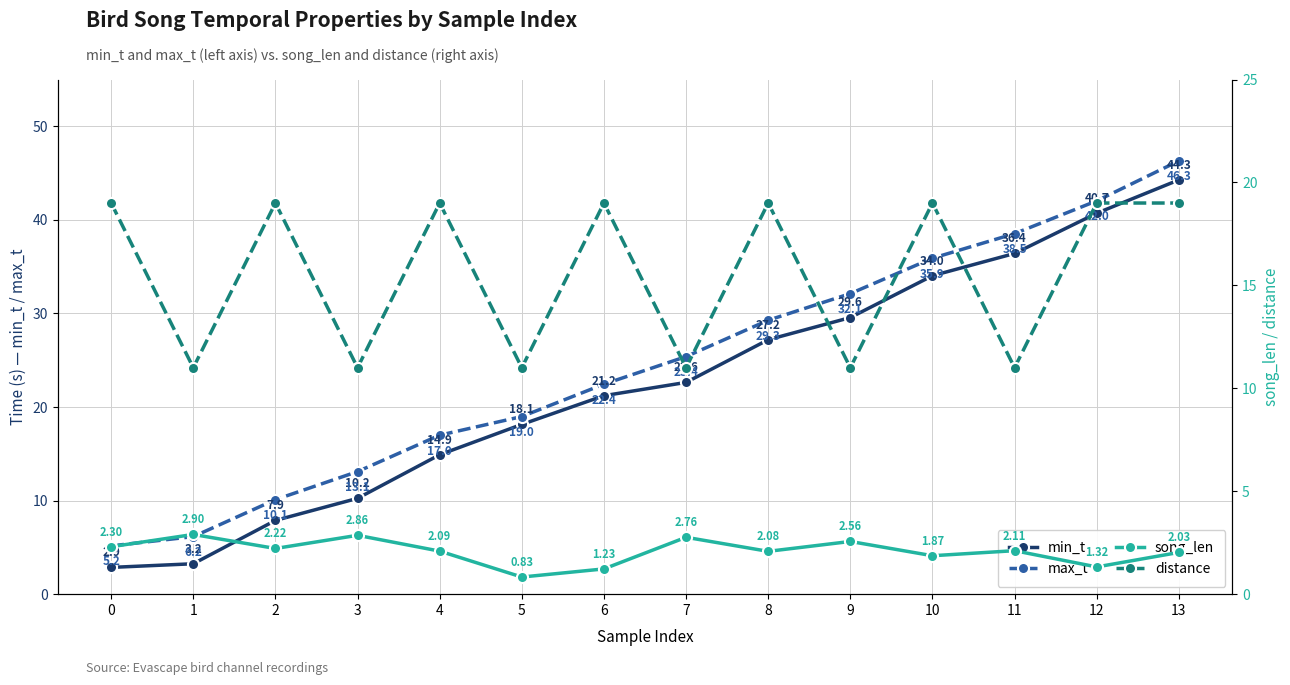

How many values in the song_len series exceed 2?

10